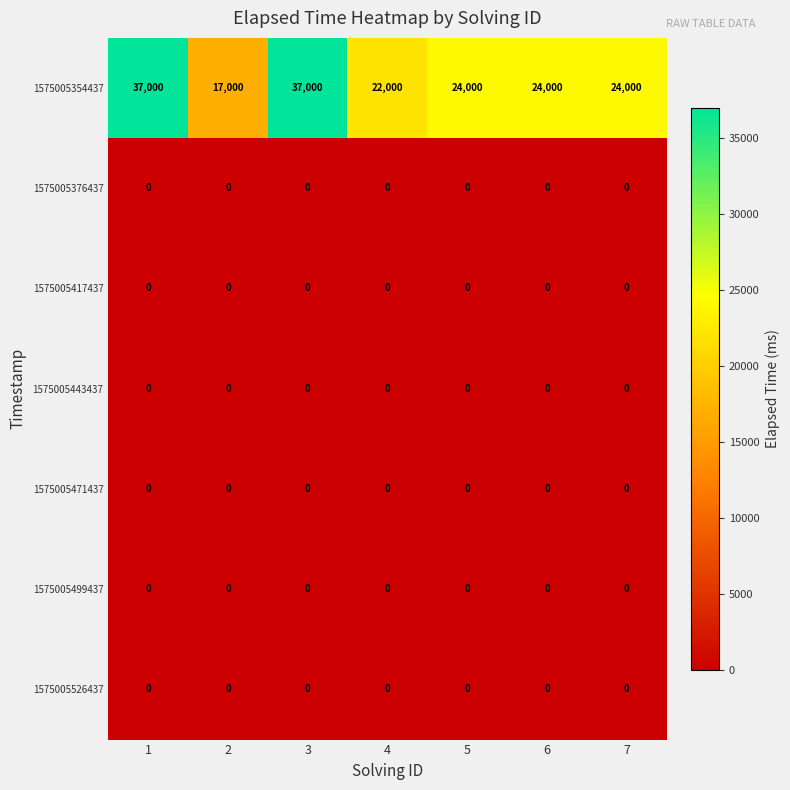

Which series changed the most between 1 and 5?

1575005354437